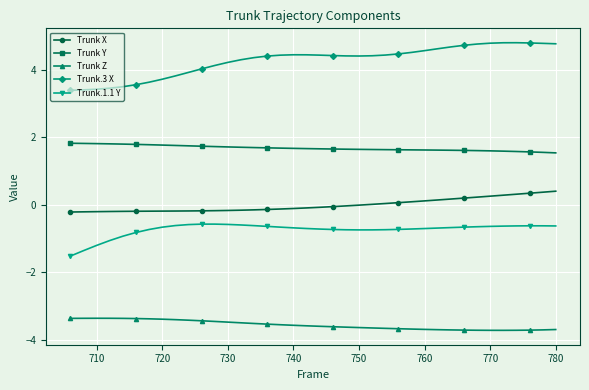

In Trunk.3 X, how many points are higher than both neighbors (excluding endpoints)?

2